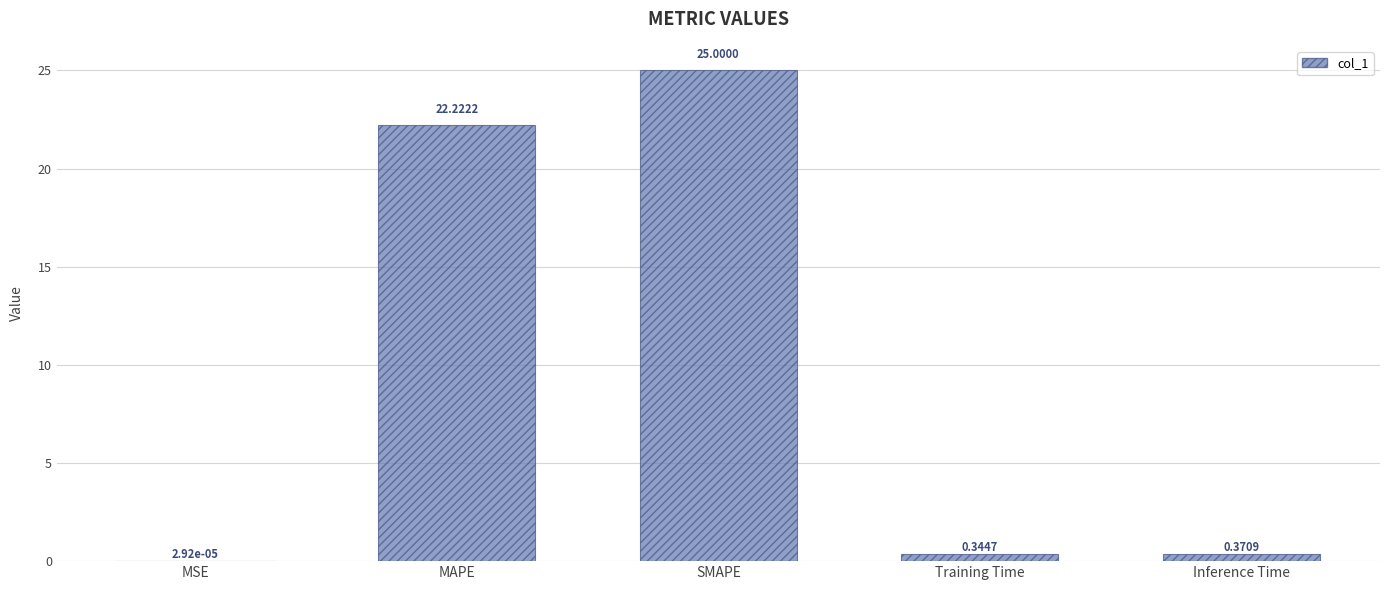

Where is the data nearest to the value 12?

MAPE